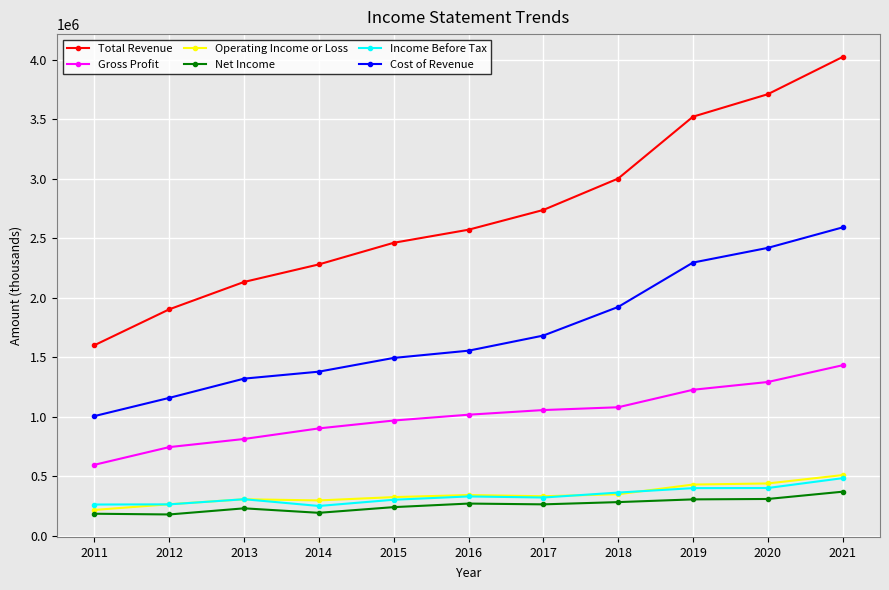

True or false: Gross Profit and Net Income cross at least once.

False